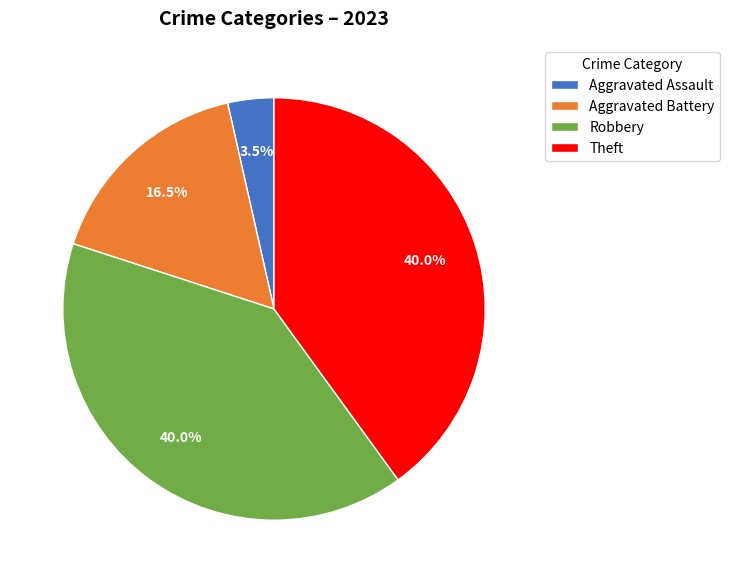

Does any single category account for the majority?

No